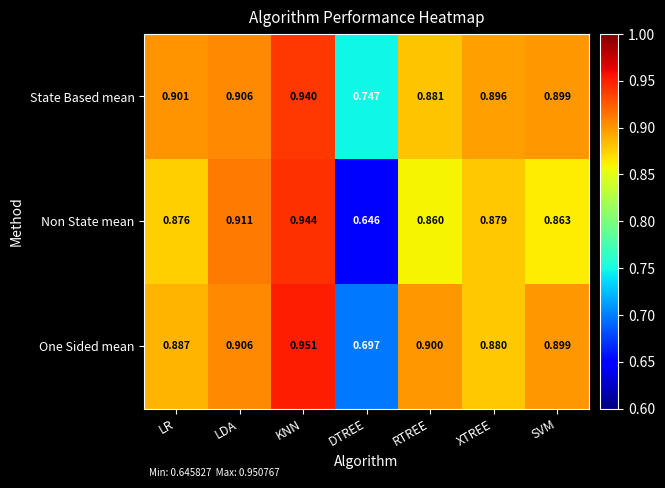

Which series changed the most between DTREE and SVM?

Non State mean